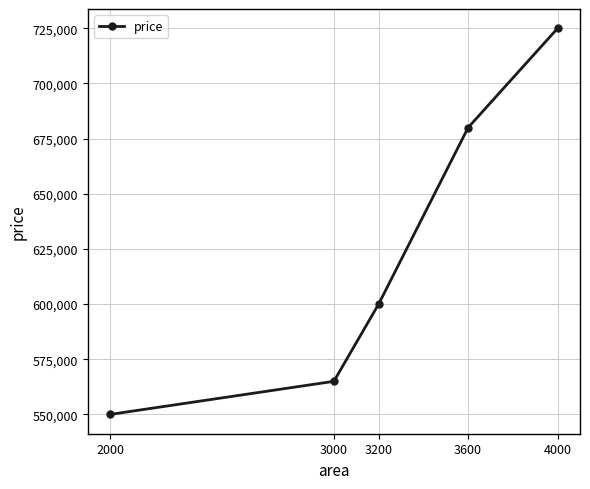

How many data points are less than 600000?

2